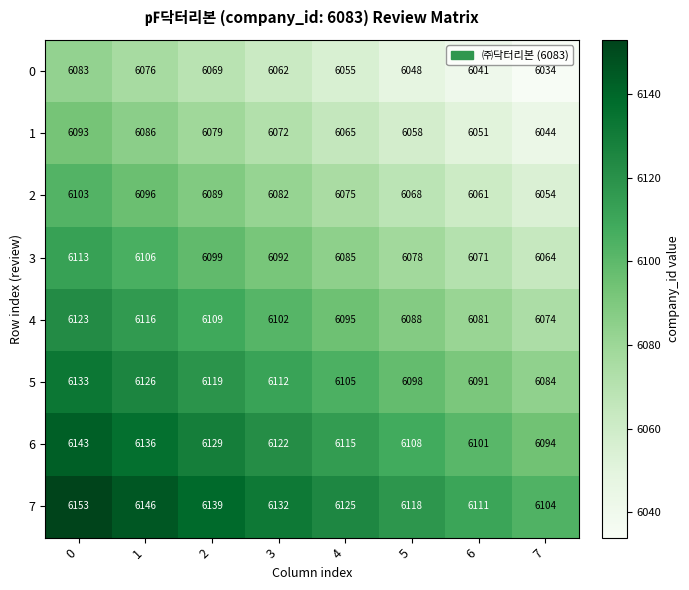

How many values in the 6 series are below 6122?

4